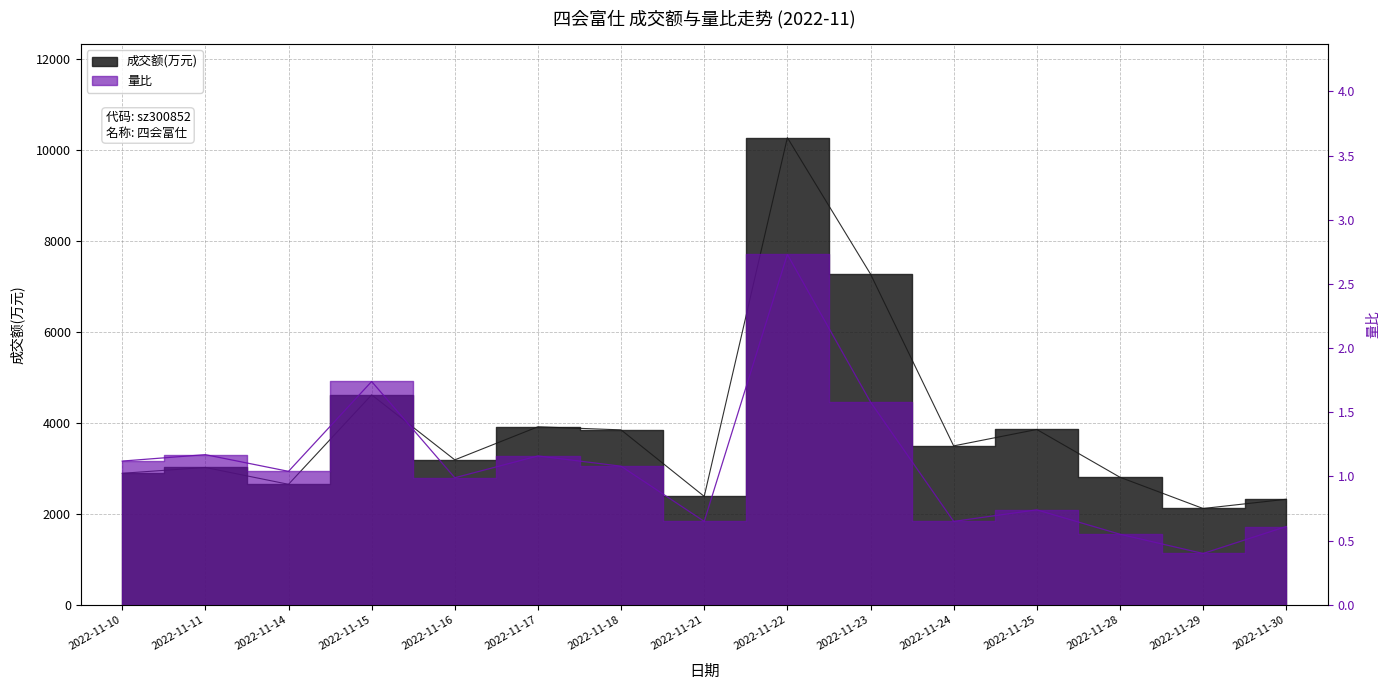

Is it true that 量比 equals 1.8 at 2022-11-17?

False